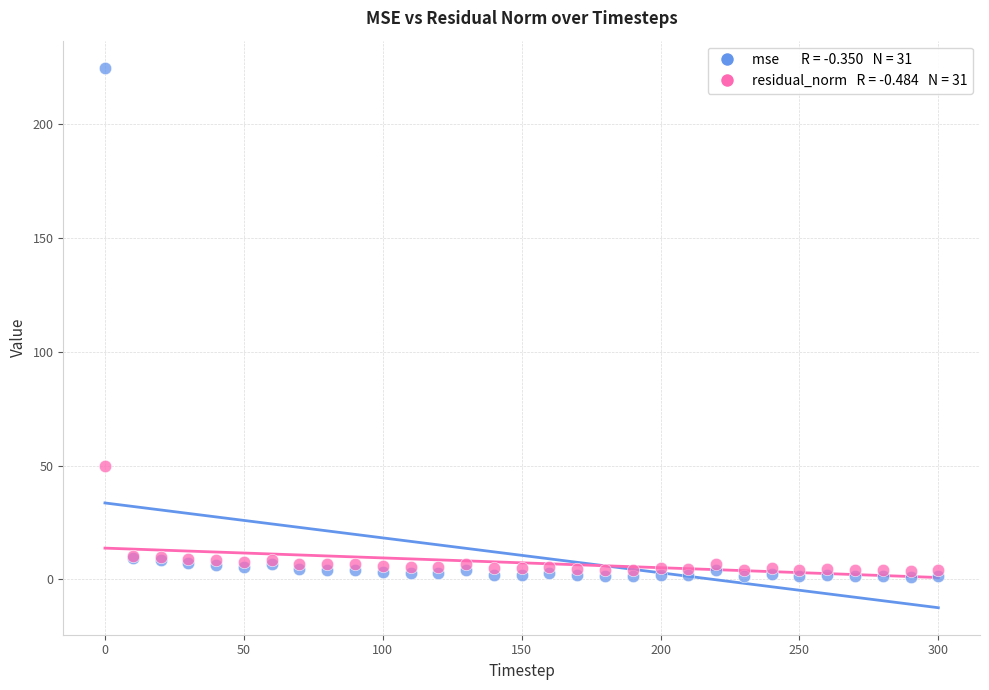

Across all series, what Y value is closest to 112?

49.7